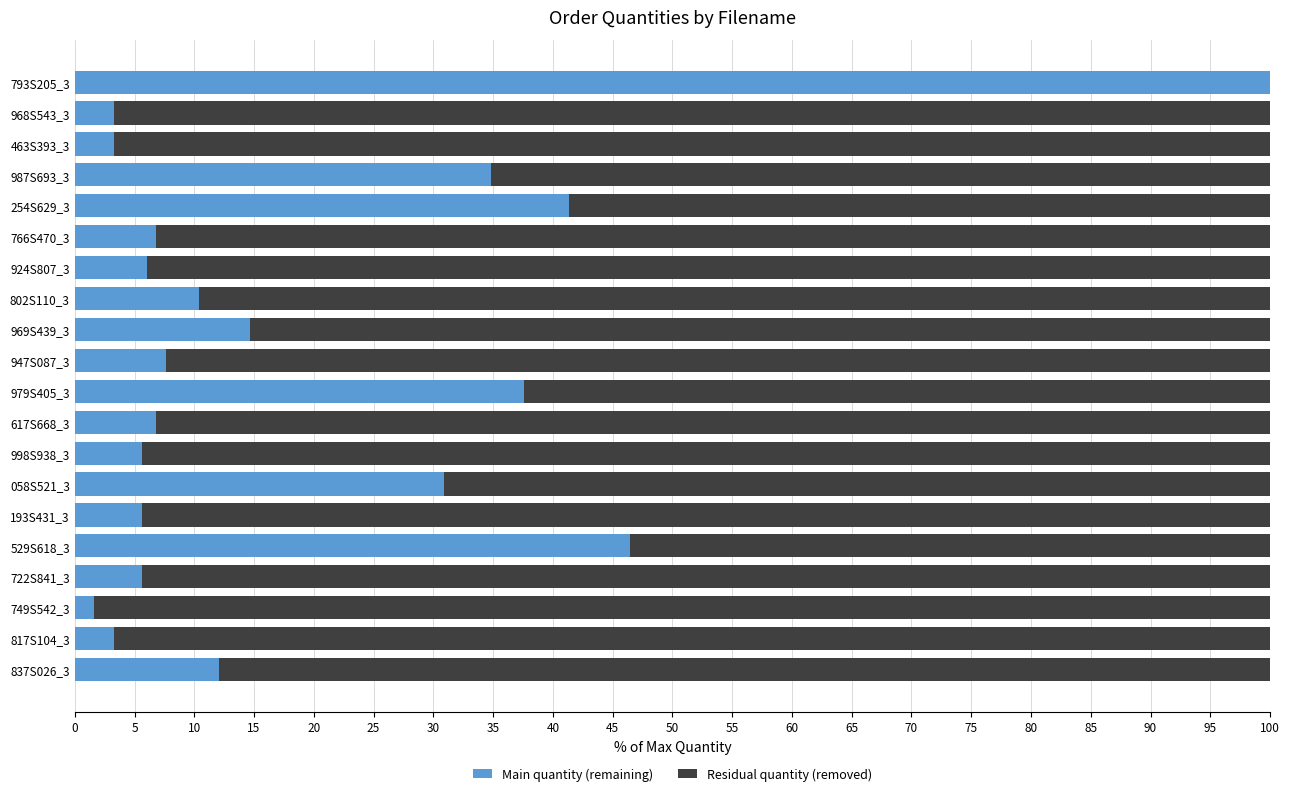

What is the average value of the Main quantity (remaining) series?

19.2